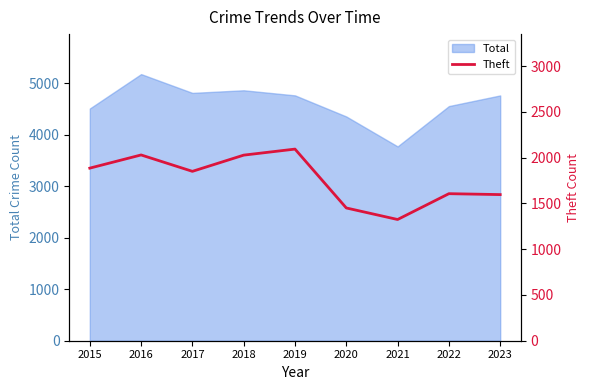

Reading right to left, list all the values displayed in this chart.

1596	1606	1324	1450	2093	2027	1850	2029	1885